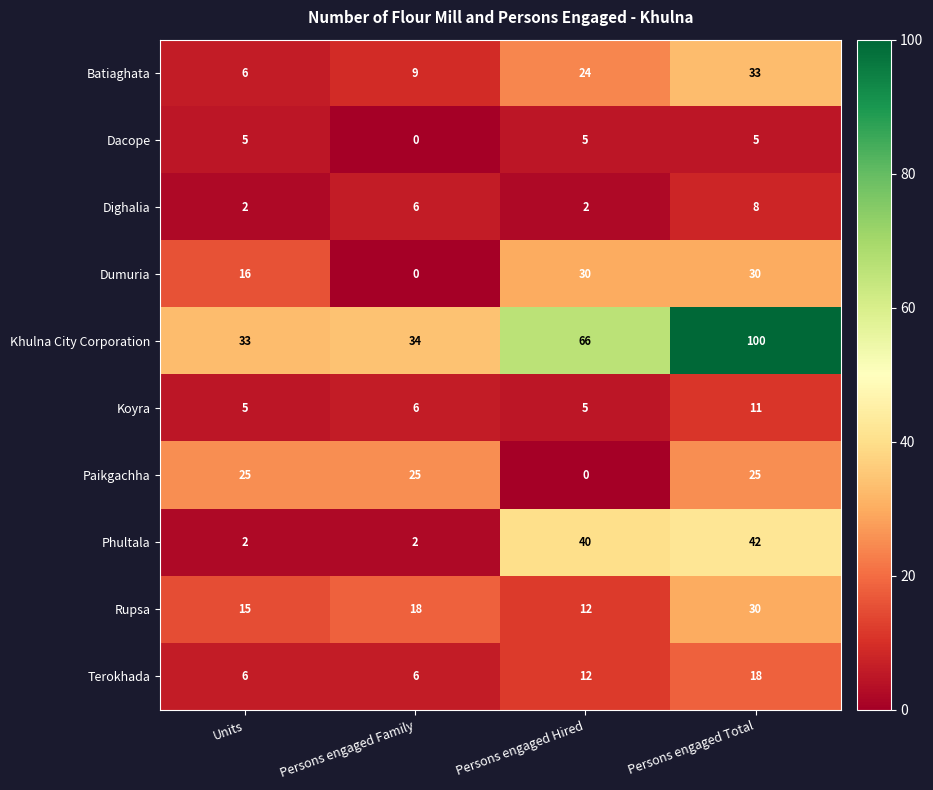

At which label is Terokhada closest to 12?

Persons engaged Hired